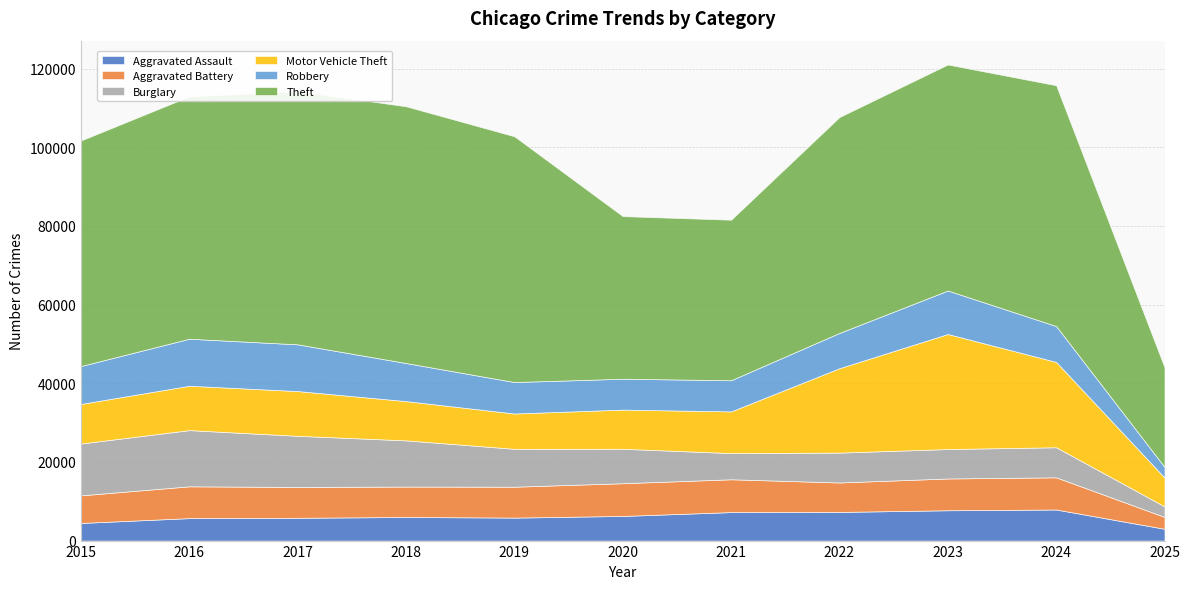

What is the approximate value of Aggravated Battery at 2018, to the nearest 50?

7750